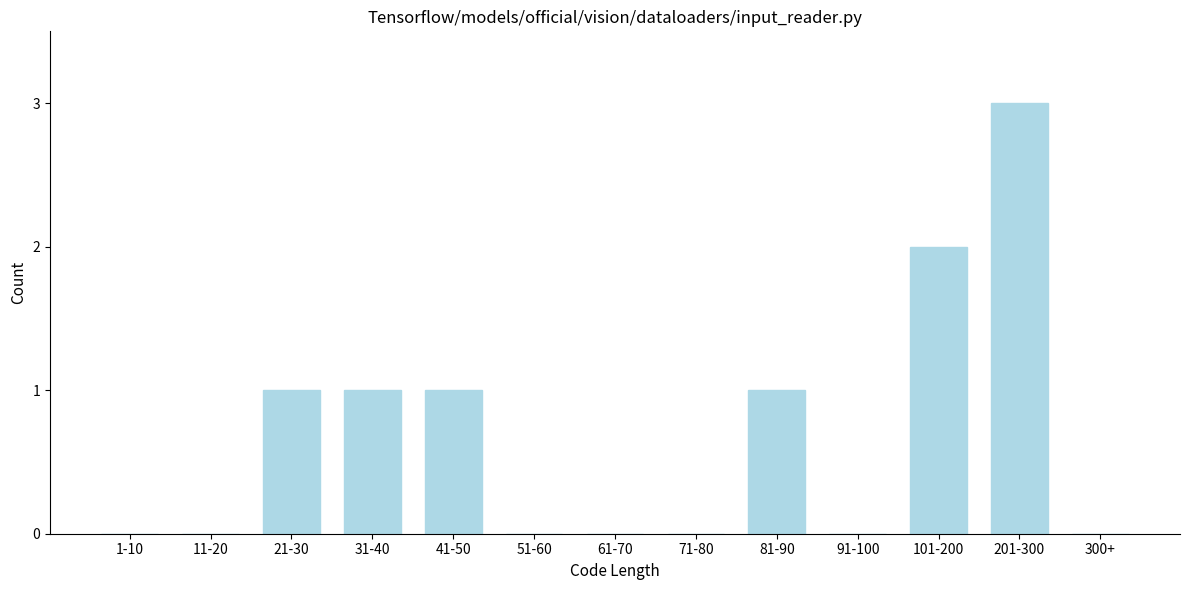

Reading left to right, what are all the values shown in this chart?

1-10=0	11-20=0	21-30=1	31-40=1	41-50=1	51-60=0	61-70=0	71-80=0	81-90=1	91-100=0	101-200=2	201-300=3	300+=0